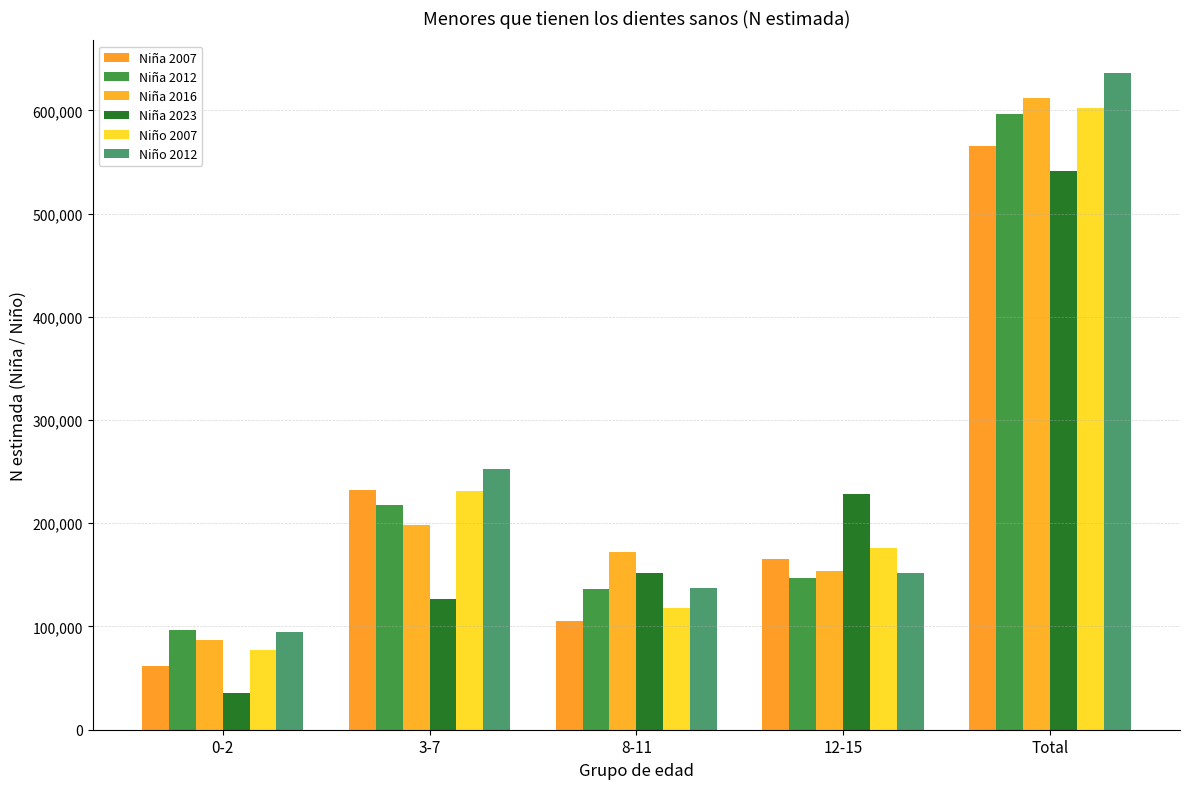

What is the label of the 2nd bar from the left?

3-7